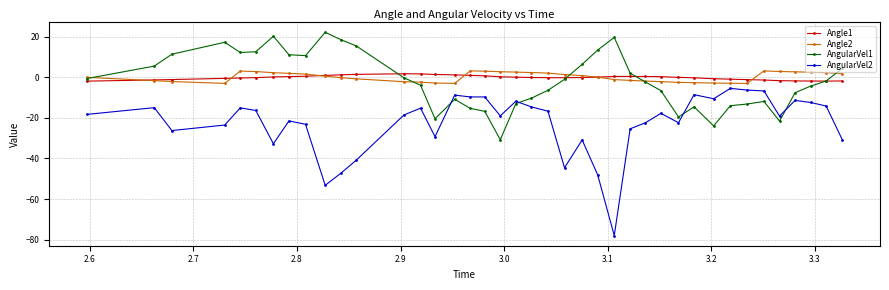

What is the highest value of the AngularVel1 series?

22.1